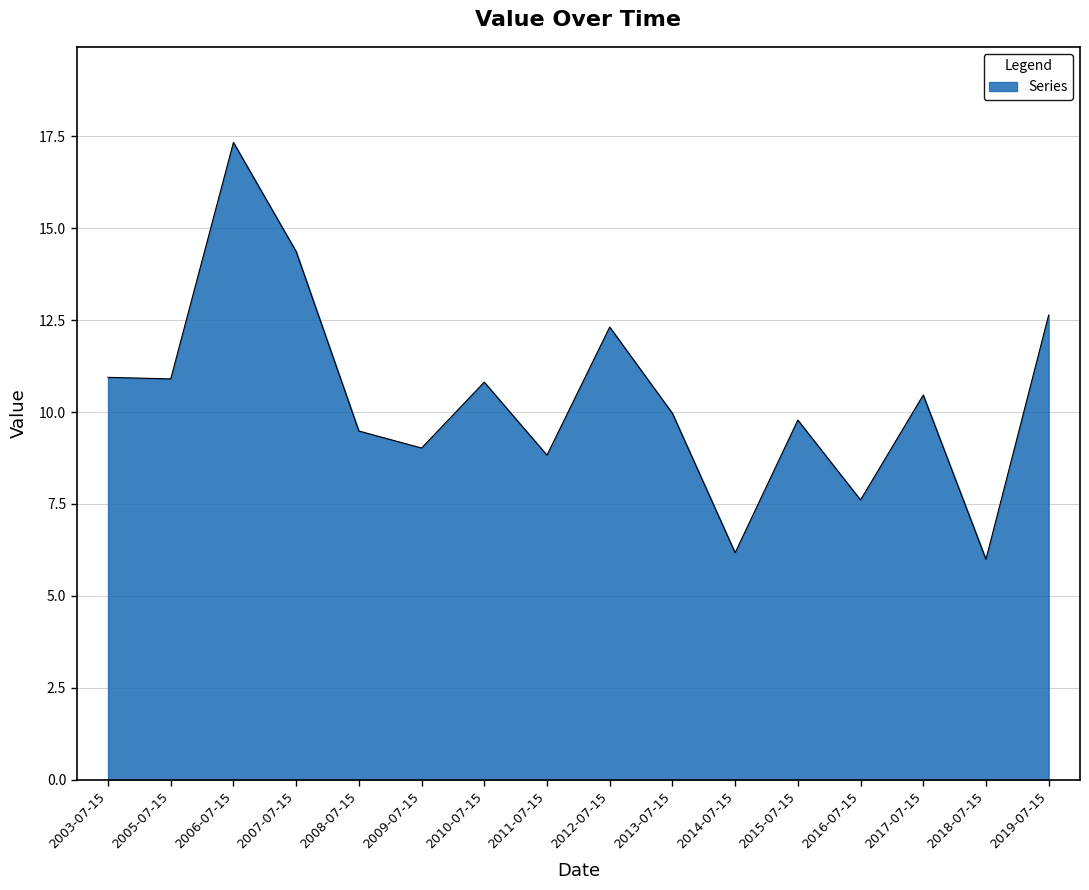

Reading left to right, transcribe all the data shown in this chart.

10.9	10.9	17.3	14.4	9.5	9.0	10.8	8.8	12.3	10.0	6.2	9.8	7.6	10.5	6.0	12.6